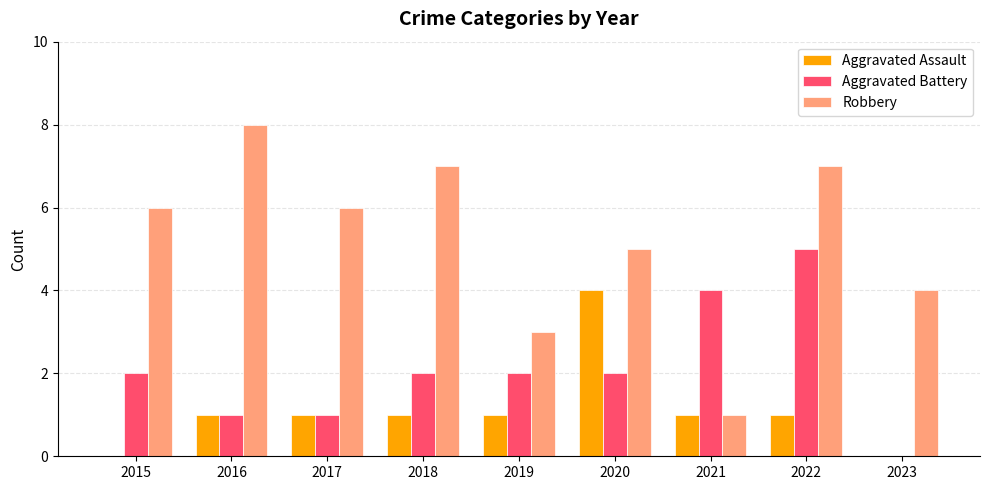

Which category has the highest value in the Aggravated Assault series?

2020